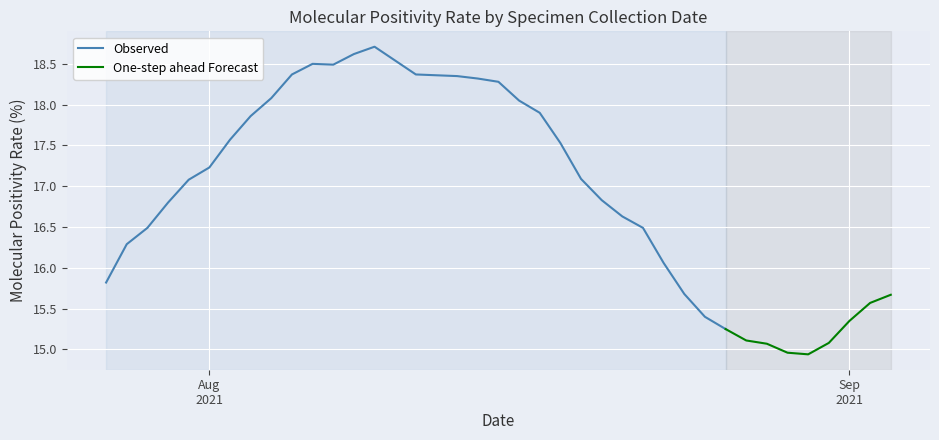

How many points are lower than both their immediate neighbors (excluding endpoints)?

2